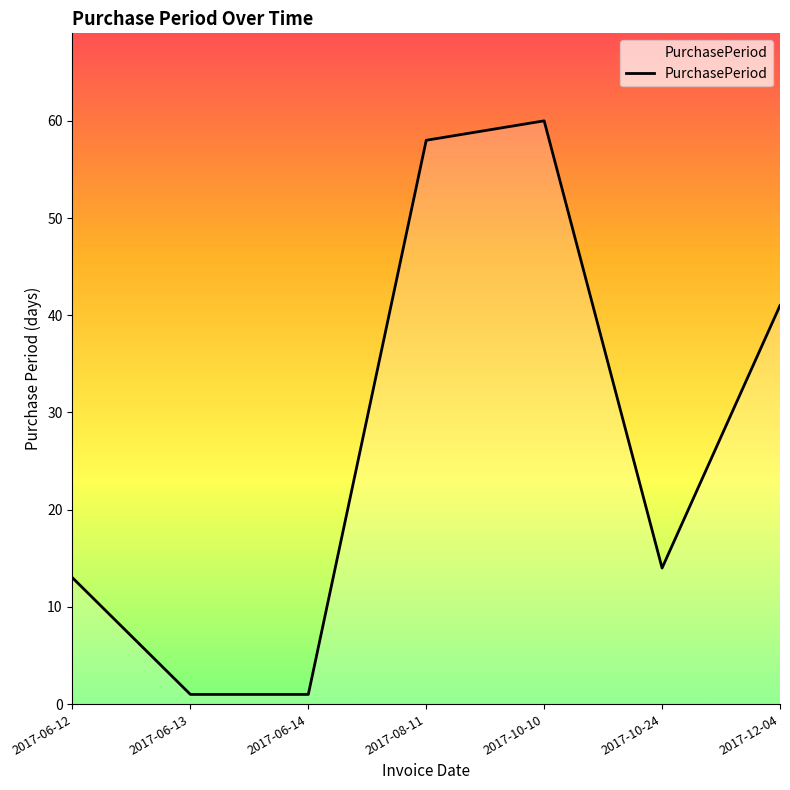

How many lines are shown in the chart?

1